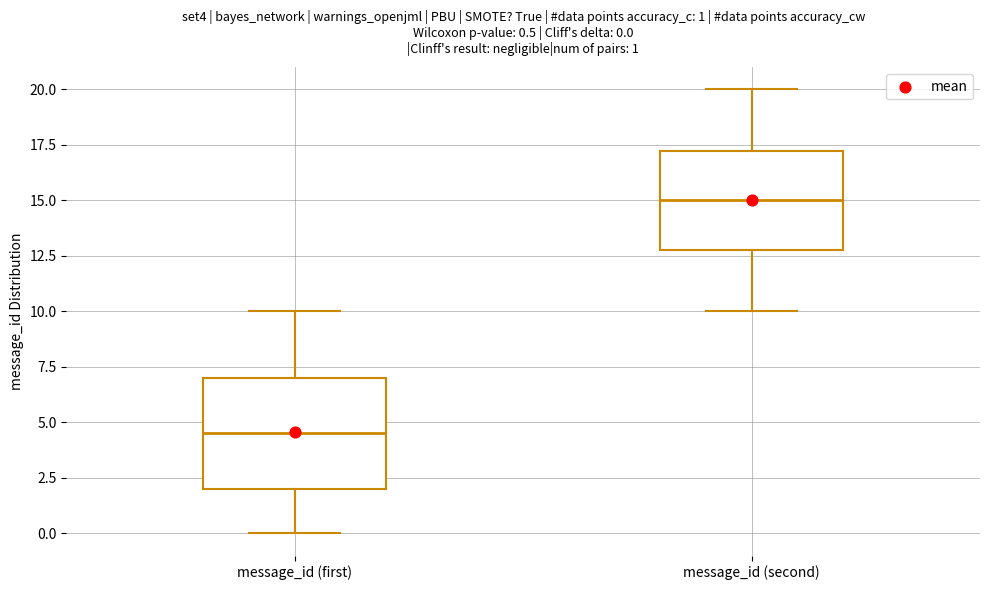

Comparing the boxes themselves (not the whiskers), which one is the tallest?

message_id (first)